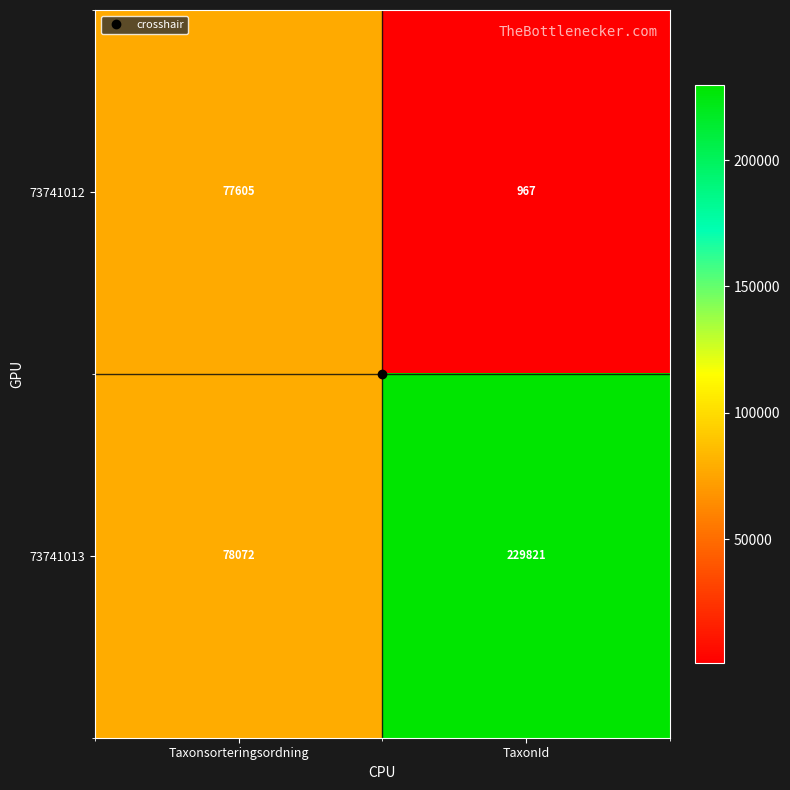

What is the sum of the 73741012 values at Taxonsorteringsordning and TaxonId?

78572